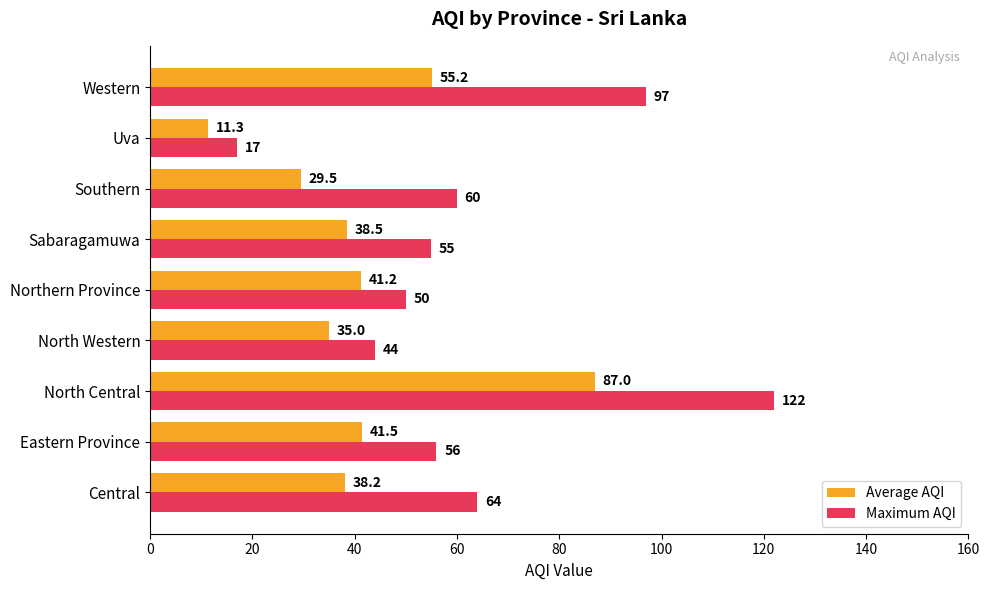

Is the value of Average AQI at Uva greater than the value of Maximum AQI at Uva?

No